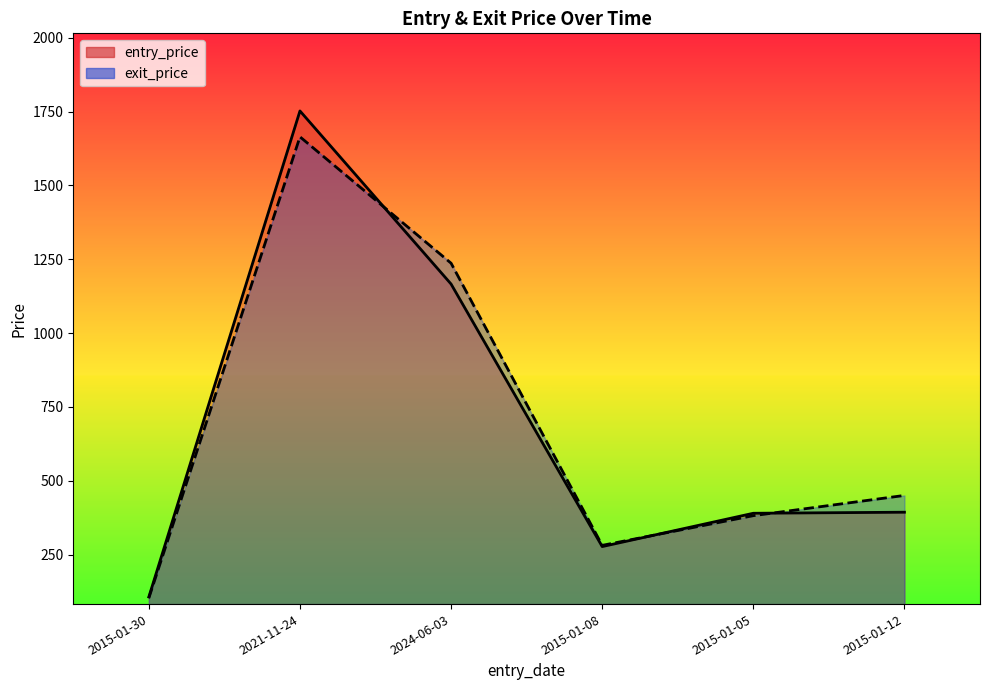

How many intersections are there between exit_price and entry_price?

3